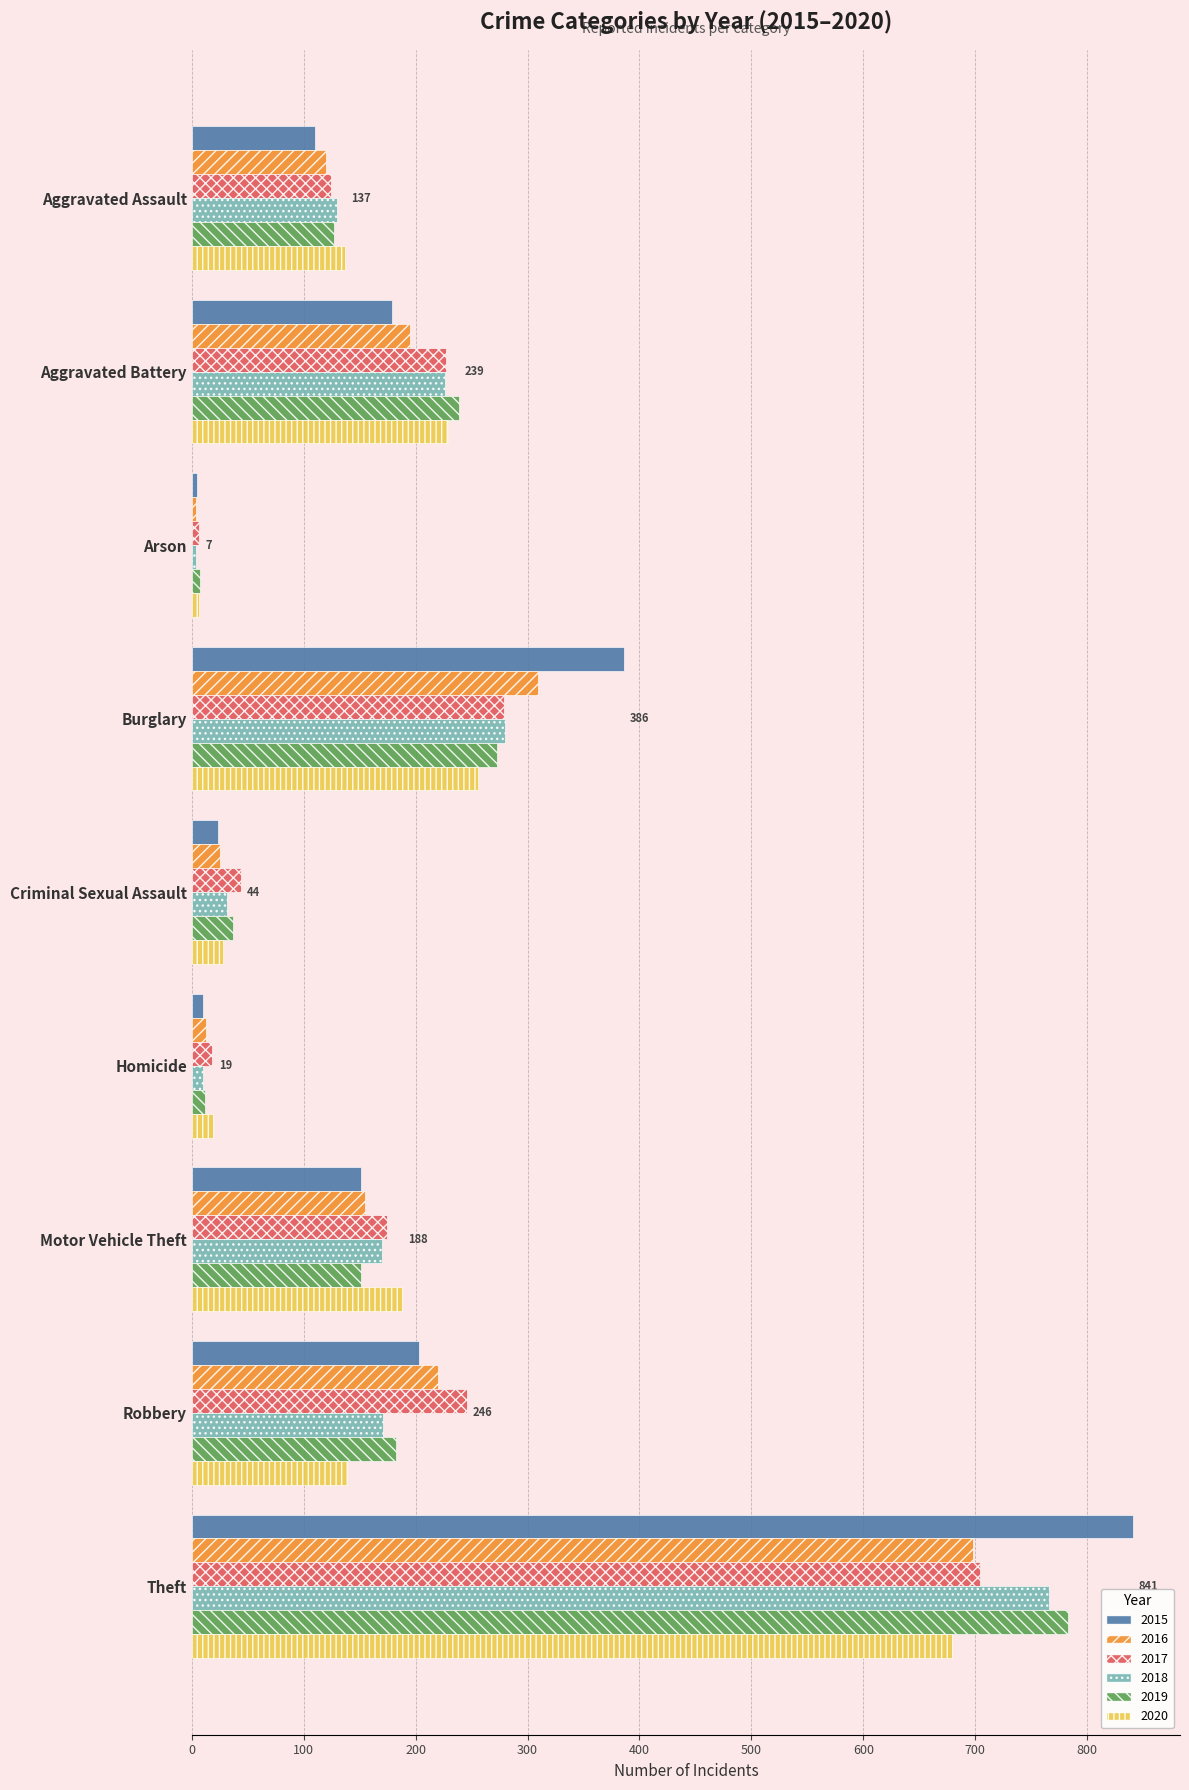

Read the 2018 value at Theft, to the nearest 100.

800